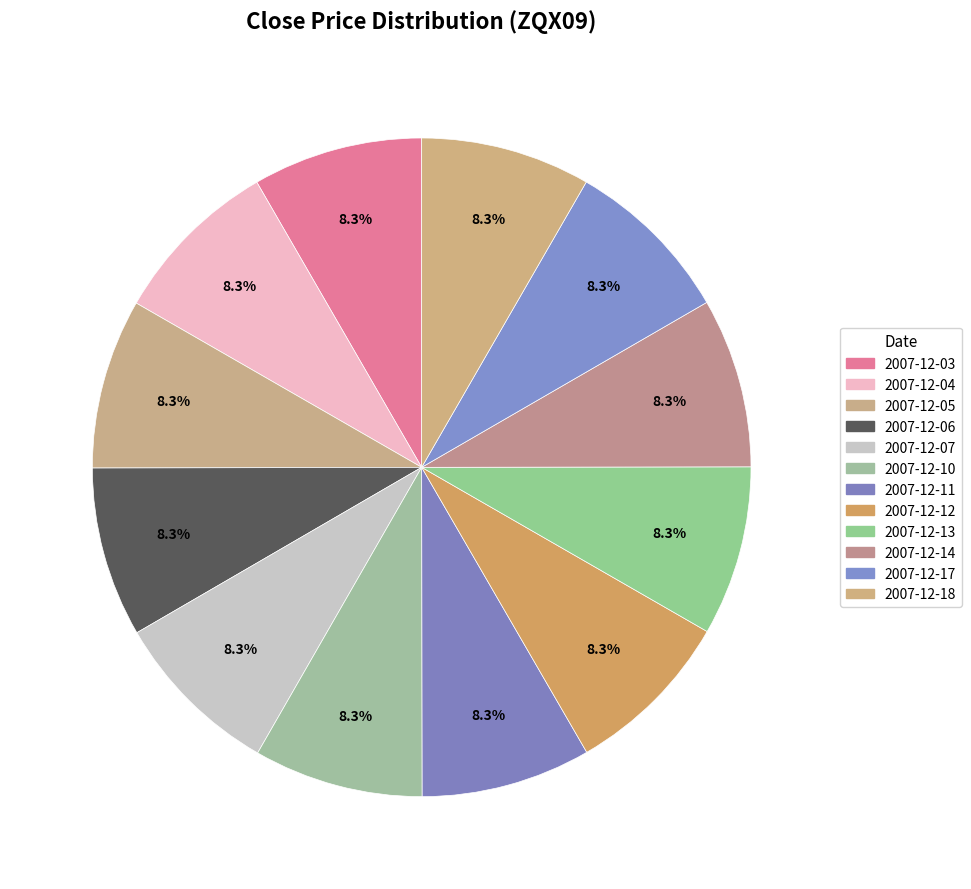

Which category has the biggest portion of the pie?

2007-12-04